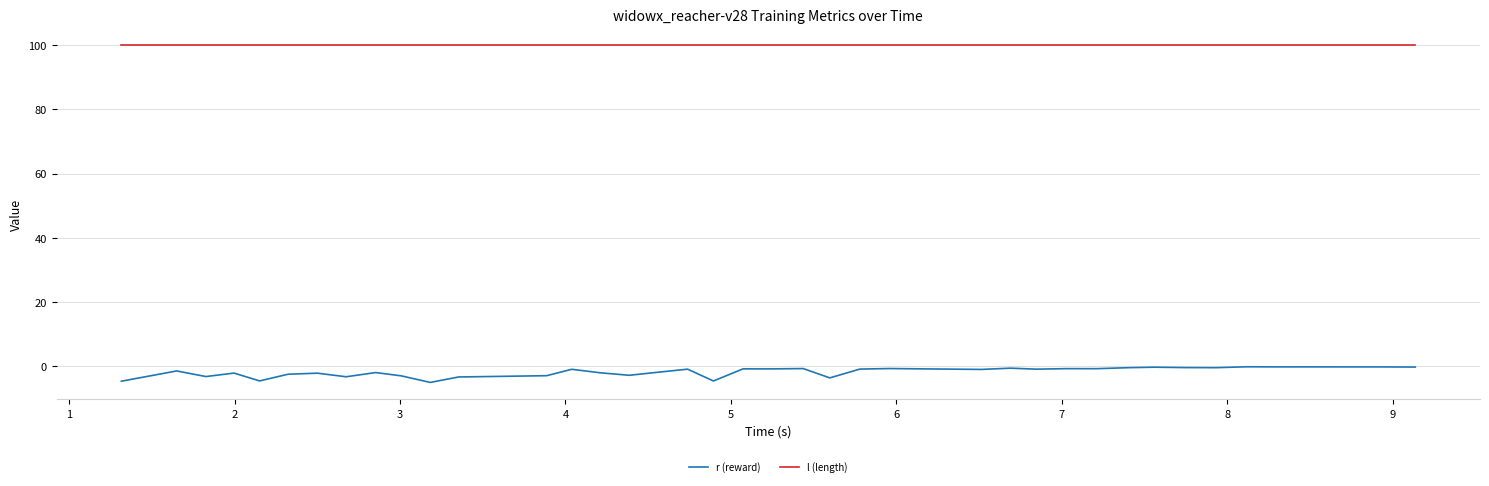

True or false: l (length) and r (reward) cross at least once.

False